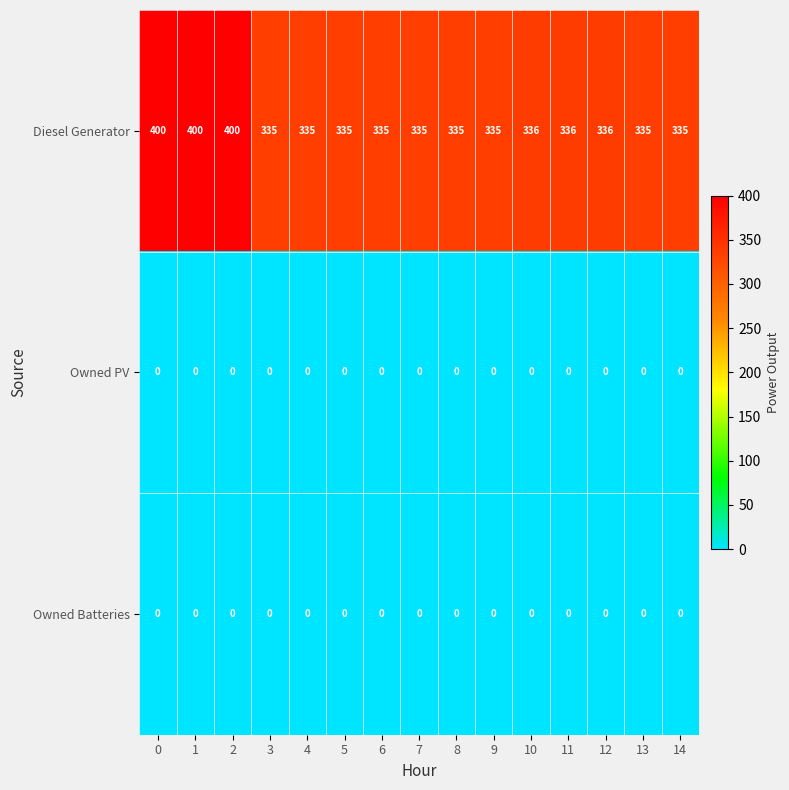

Which series has the largest range (max minus min)?

Diesel Generator